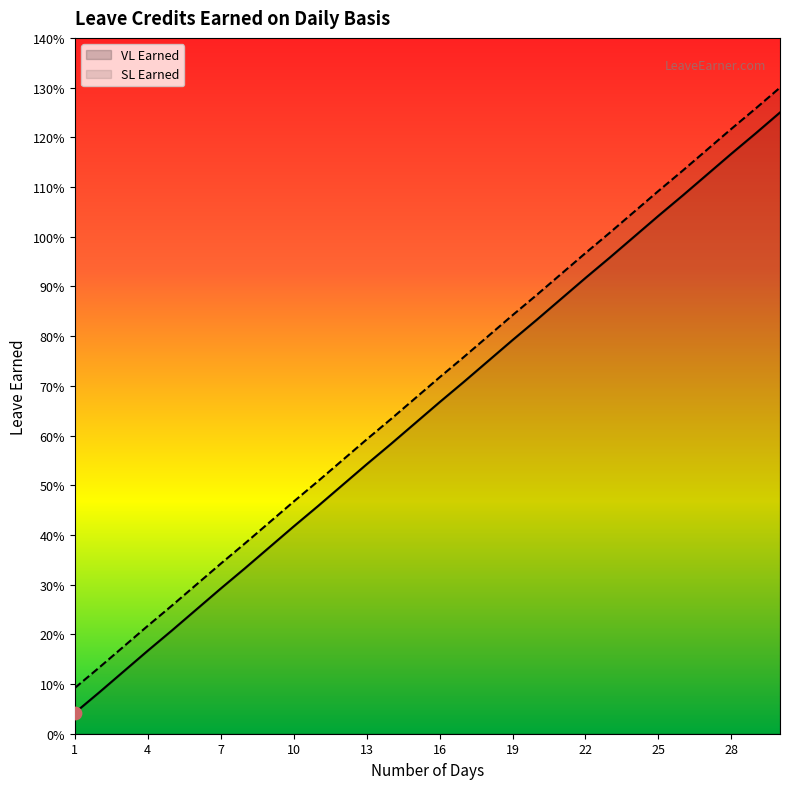

Is the value of SL Earned at 26 greater than the value of VL Earned at 9?

Yes